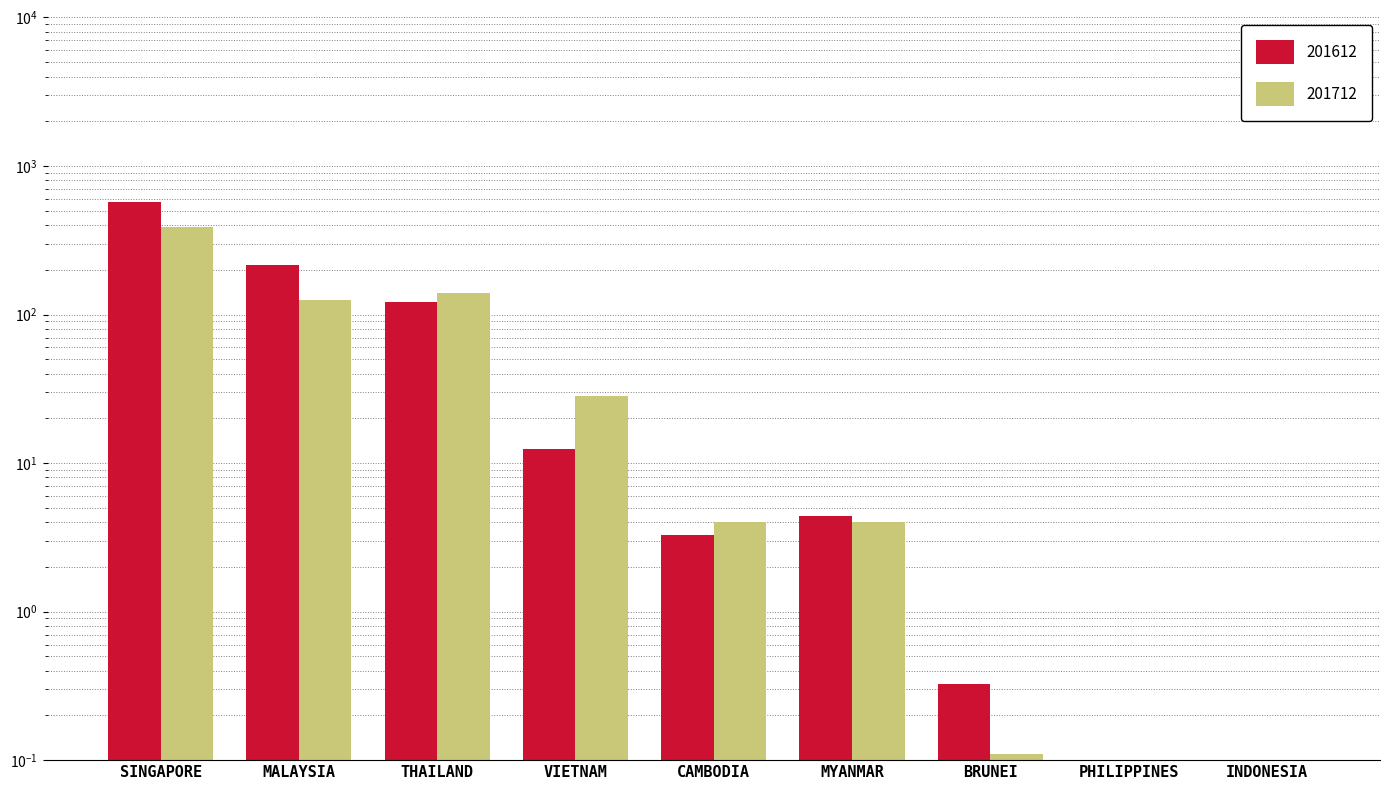

What value does the 201712 series have at THAILAND?

139.5